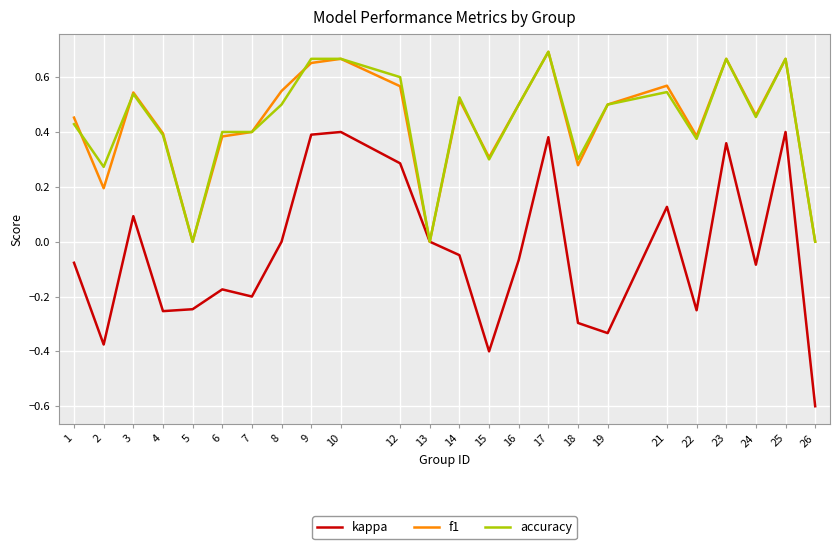

The value of kappa at 17 is 0.1. True or false?

False